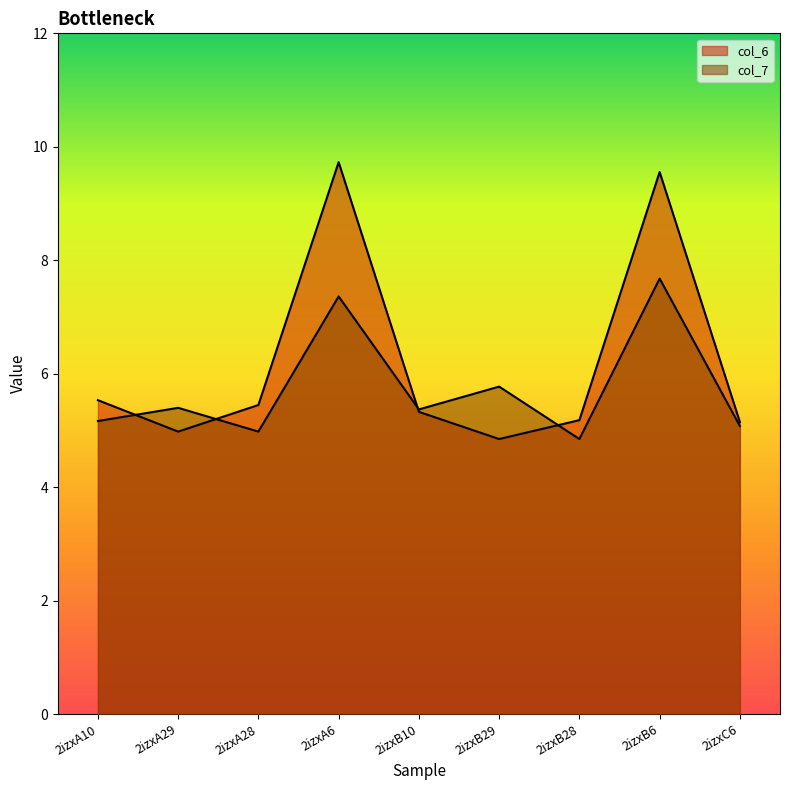

At 2izxB6, list the series in order from smallest to largest.

col_7, col_6